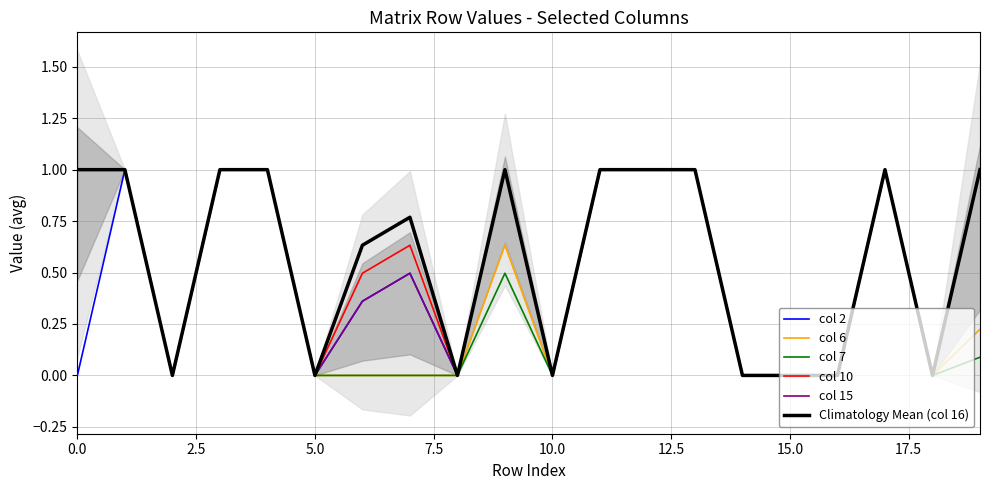

Which series has the largest total across all categories?

Climatology Mean (col 16)